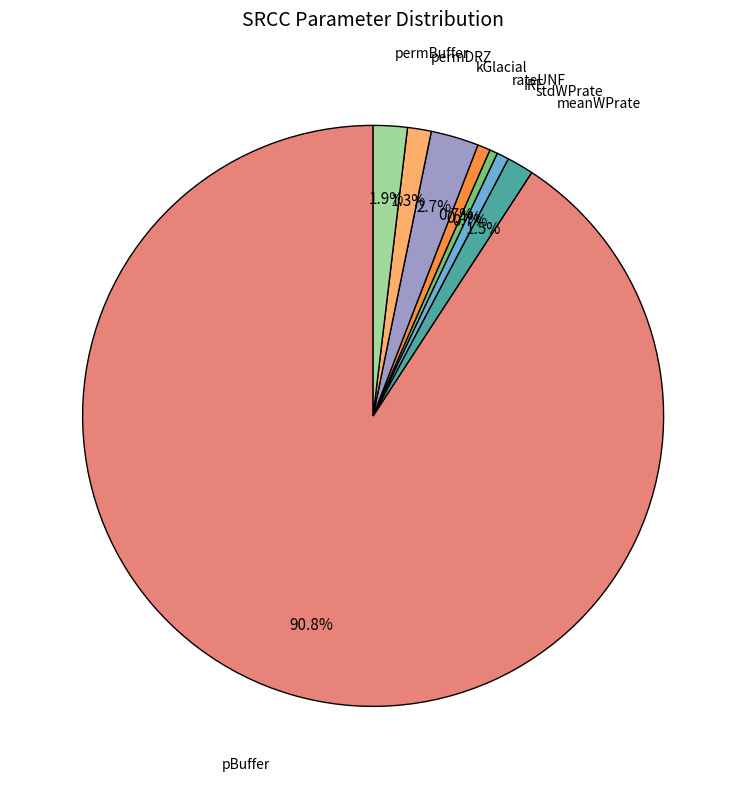

Is there a majority slice in this chart?

Yes